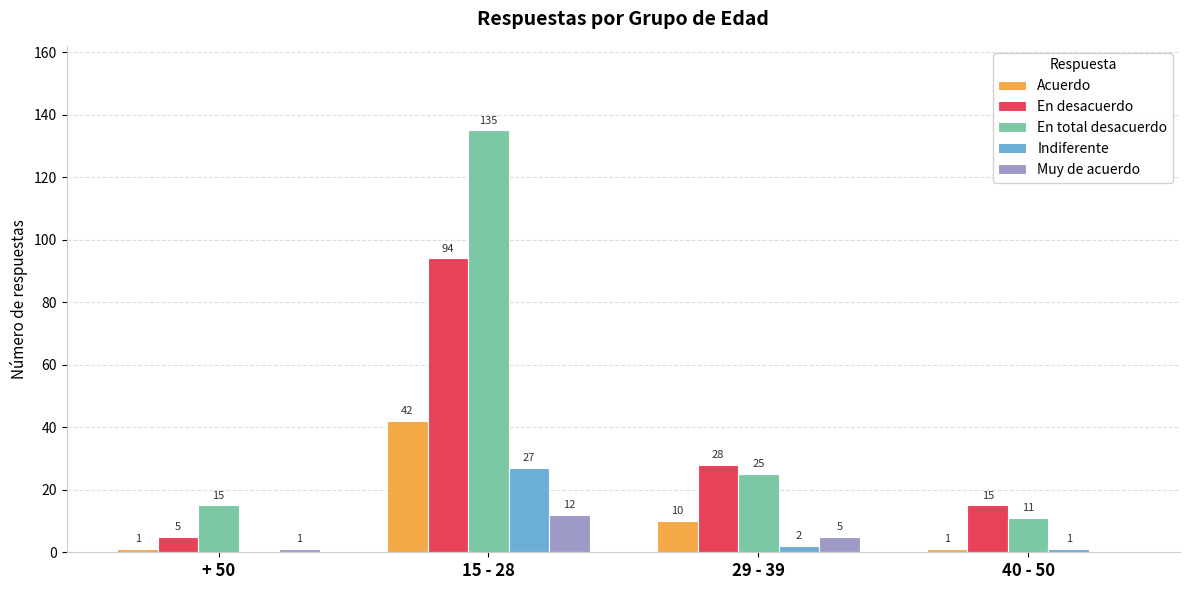

What is the spread (max minus min) of values at 29 - 39?

26